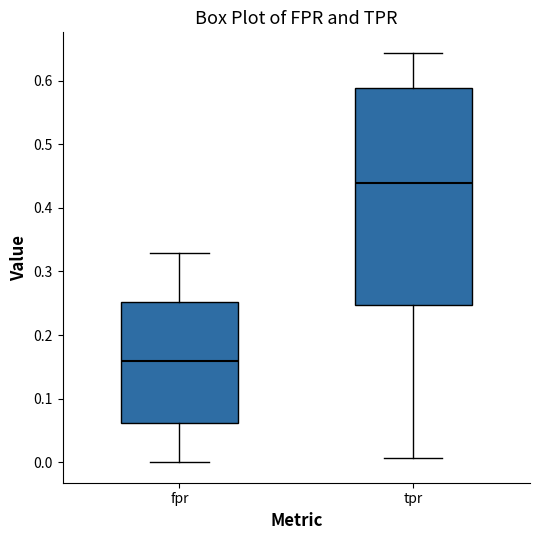

Where is the lower edge of the box for fpr on the y-axis? The values are not printed on the chart, so give them approximately, as read against the axis.

0.06